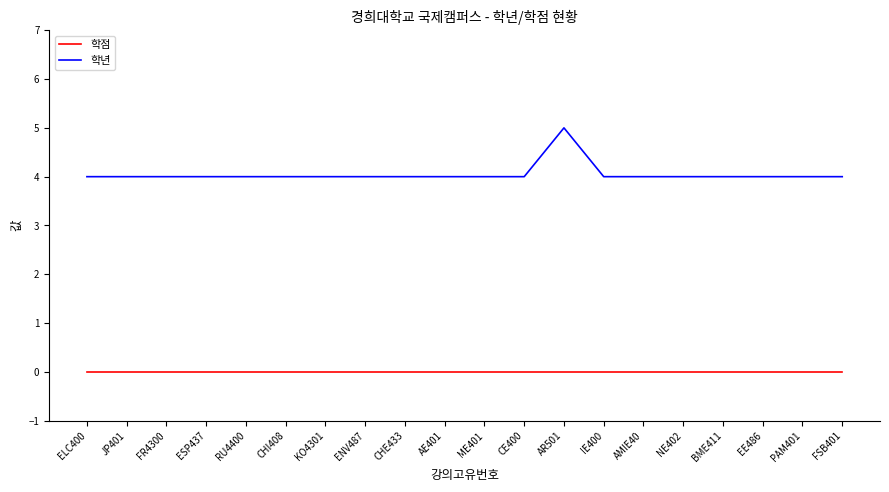

The value of 학점 at KO4301 is 0. True or false?

True